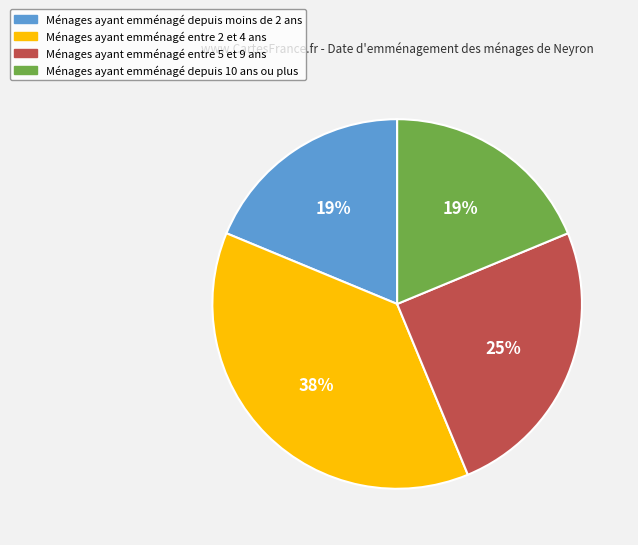

Is there a majority slice in this chart?

No